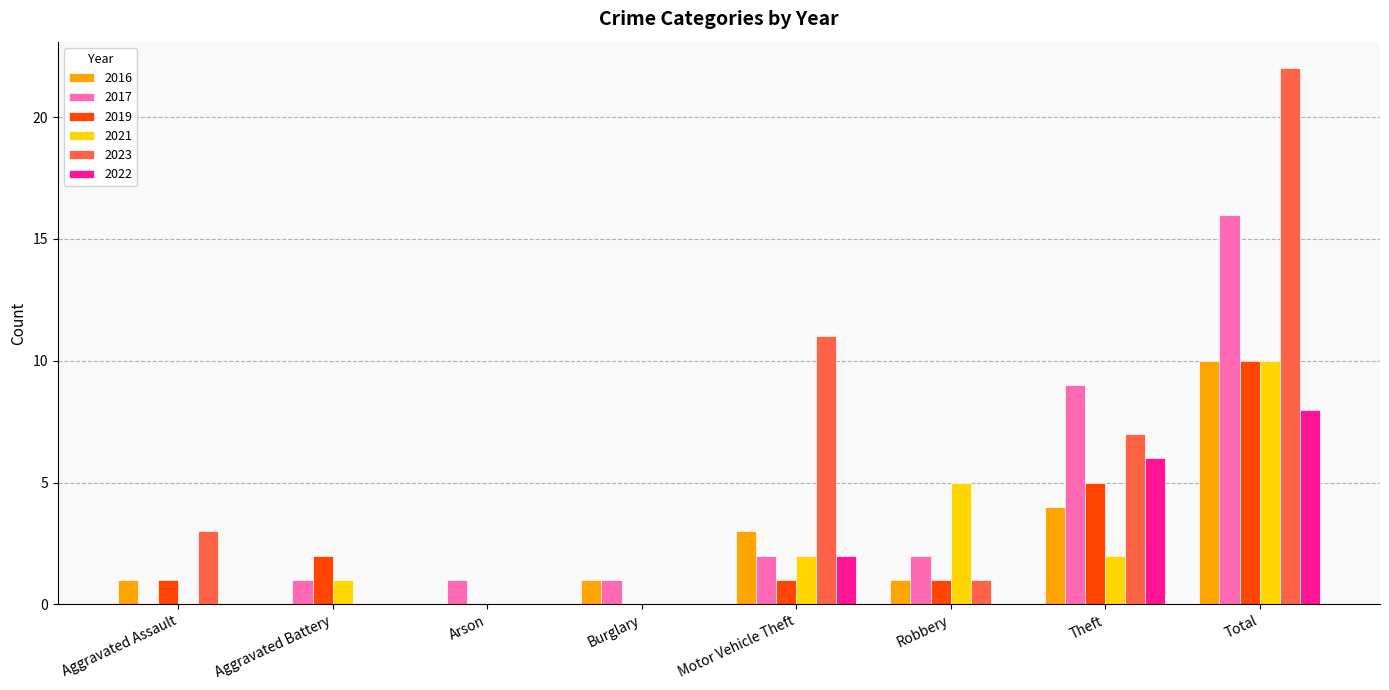

Which label corresponds to the largest value in the chart?

Total